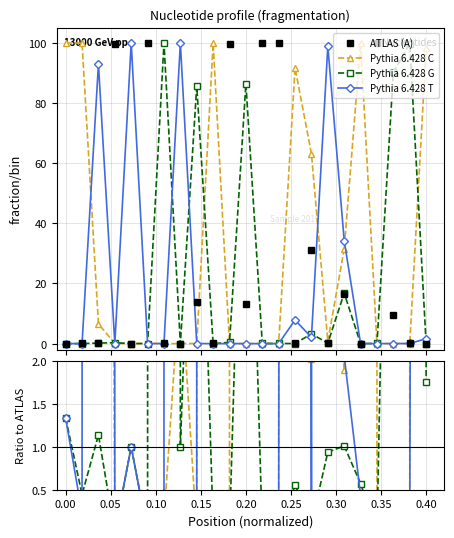

At how many categories does at least one series exceed 57?

22